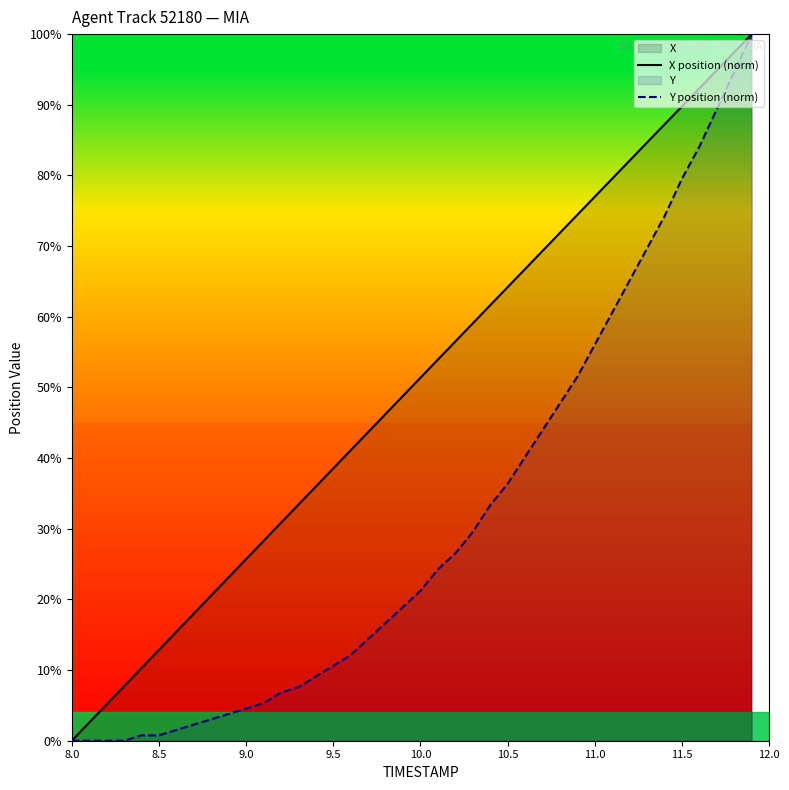

Which category has the lowest value in the X position (norm) series?

8.0